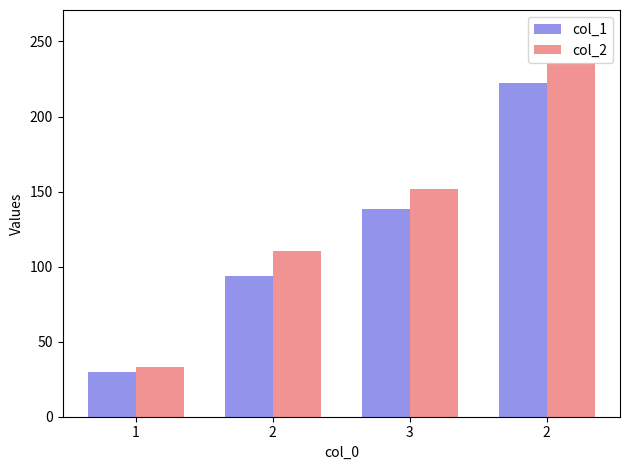

What are all the series names shown in the legend?

col_1, col_2